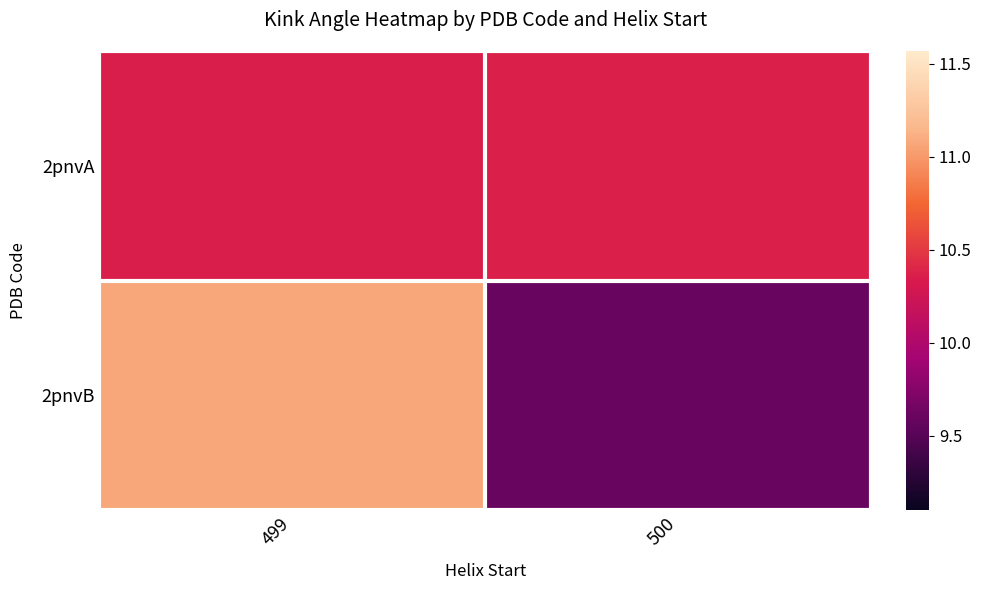

What is the difference between the highest and lowest values at 500?

0.8